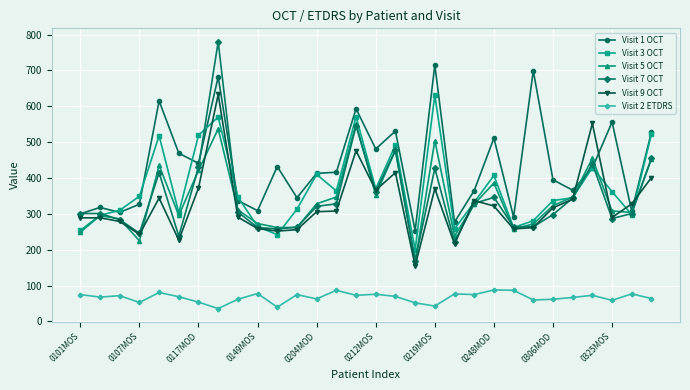

Does the chart have visible grid lines?

Yes